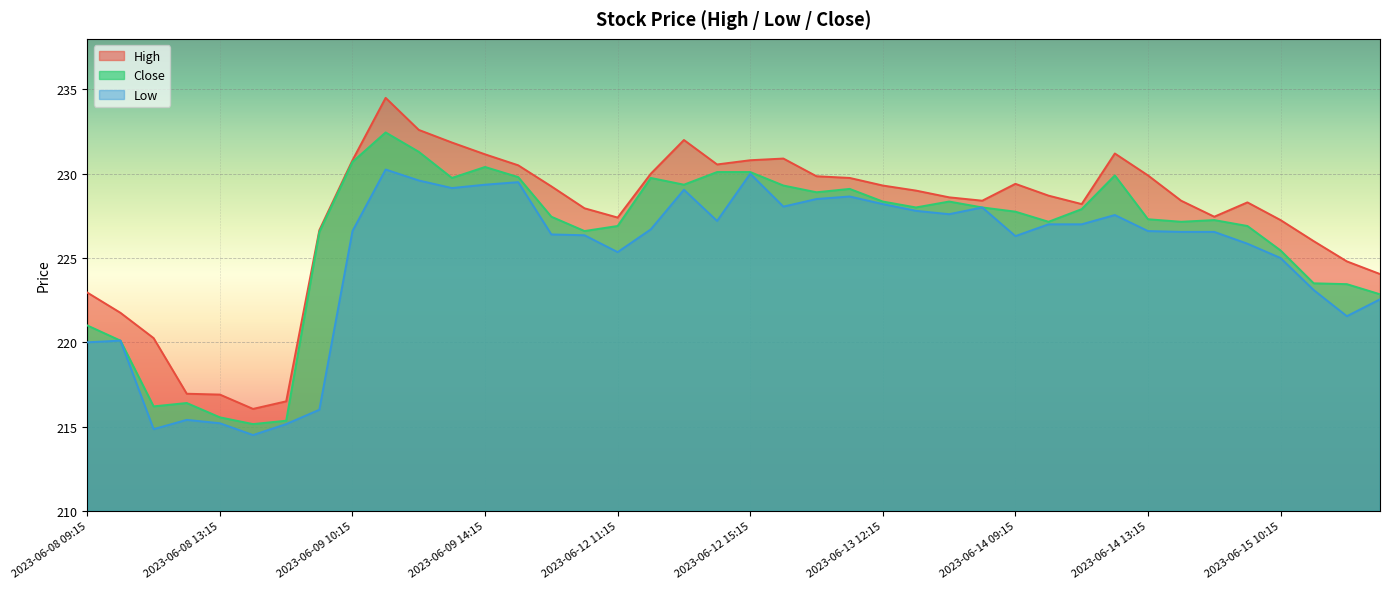

What value does the Low series have at 2023-06-15 12:15?

221.6